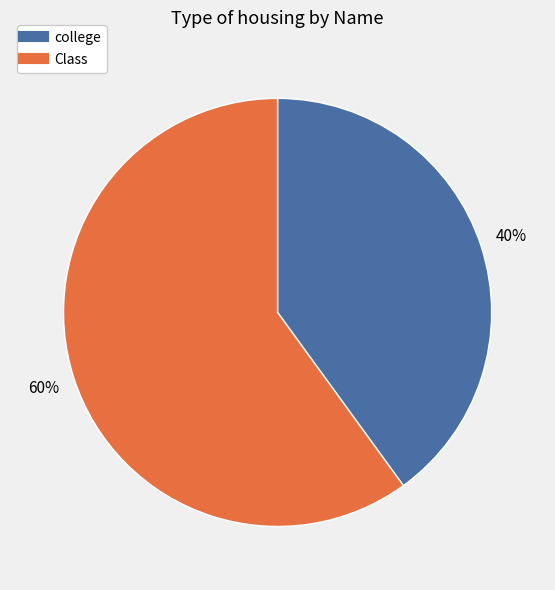

Count the number of slices in the pie.

2